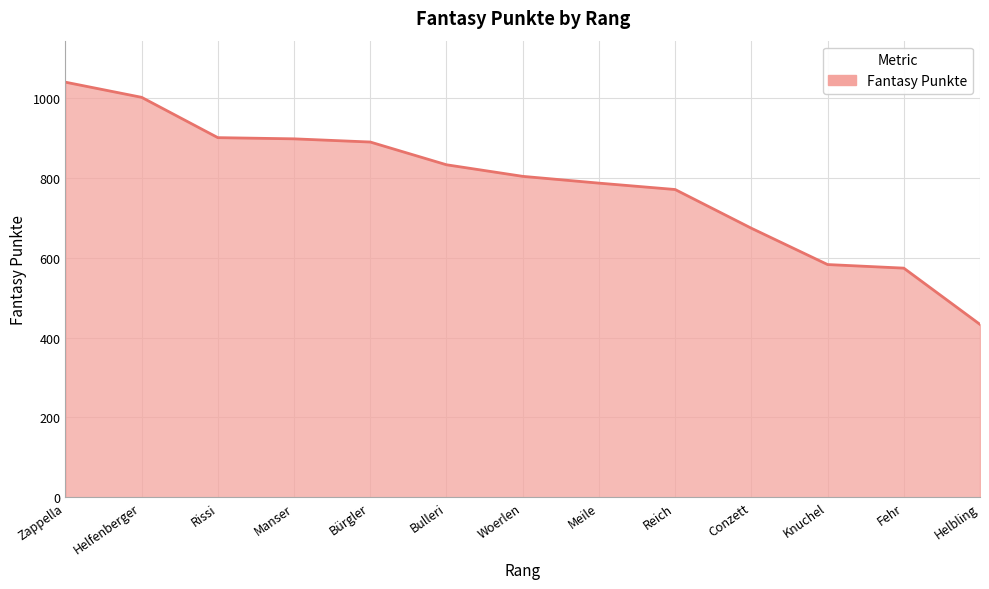

What is the approximate value at Helbling?

433